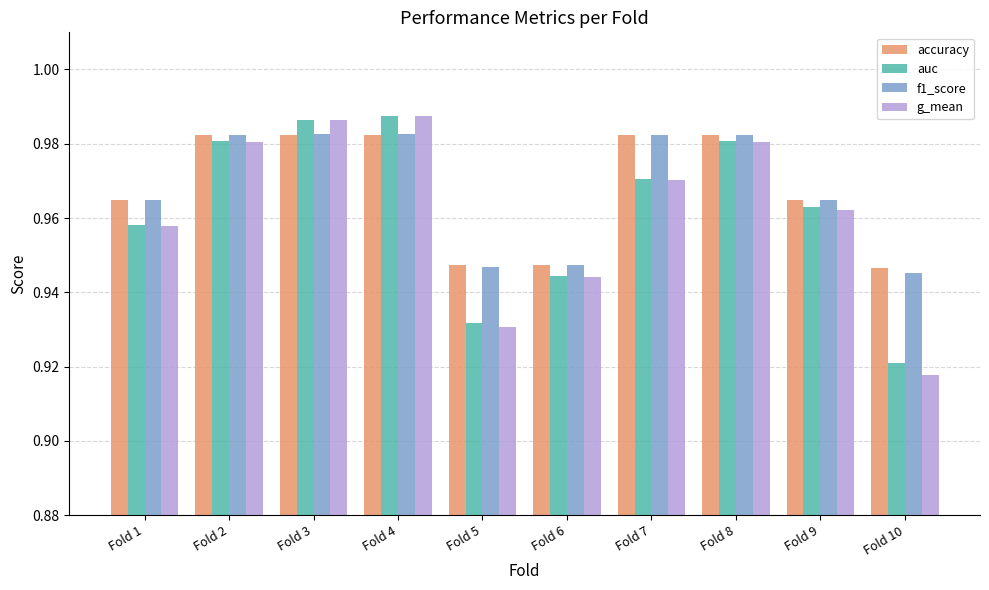

Which category has the lowest value in the auc series?

Fold 10